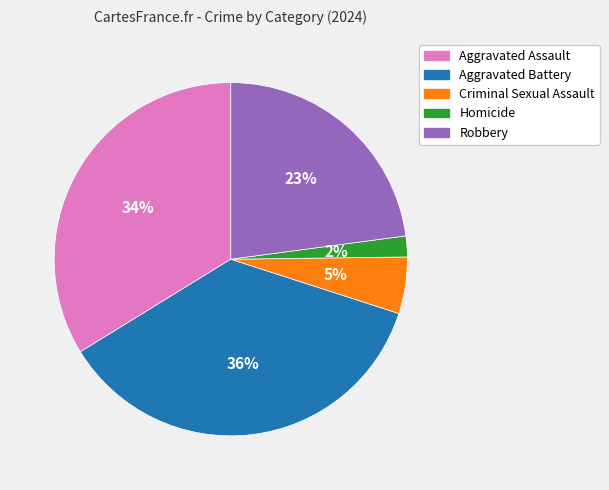

What is the ratio of the value at Robbery to the value at Aggravated Battery?

0.6